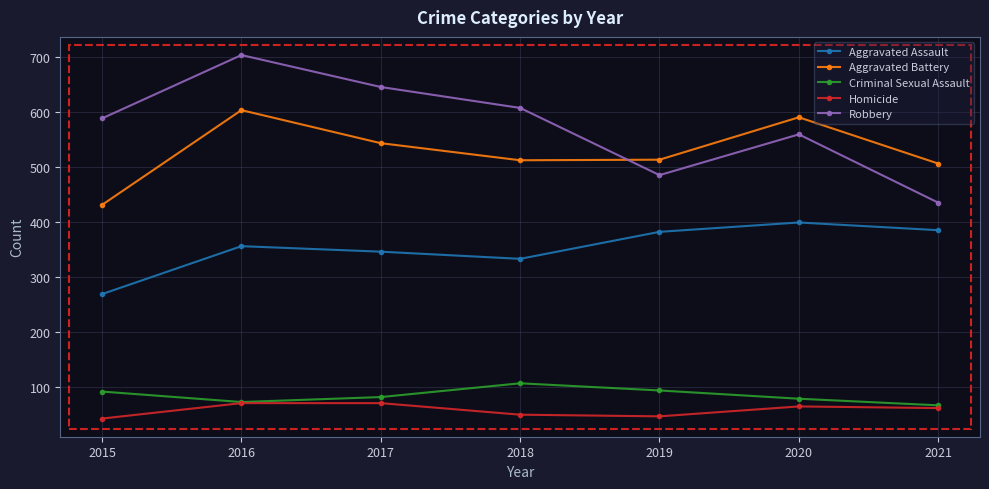

True or false: Criminal Sexual Assault has a value of 134 at 2015.

False